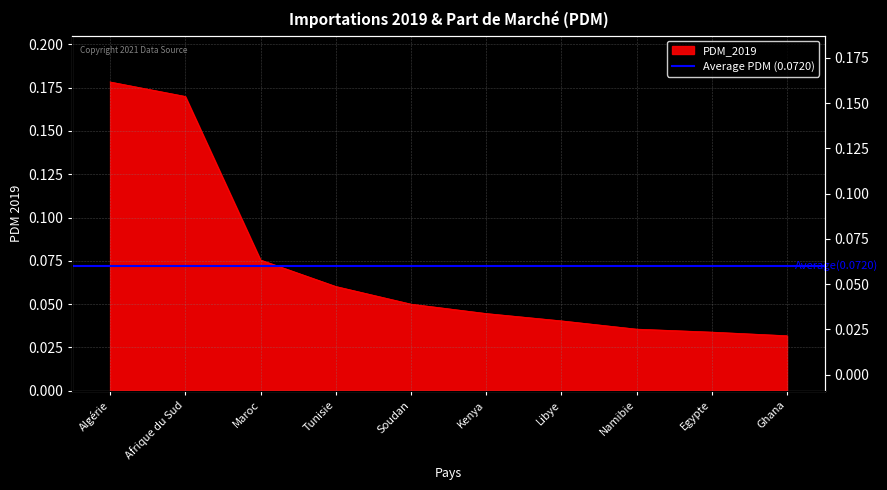

How many categories are shown in the chart?

10